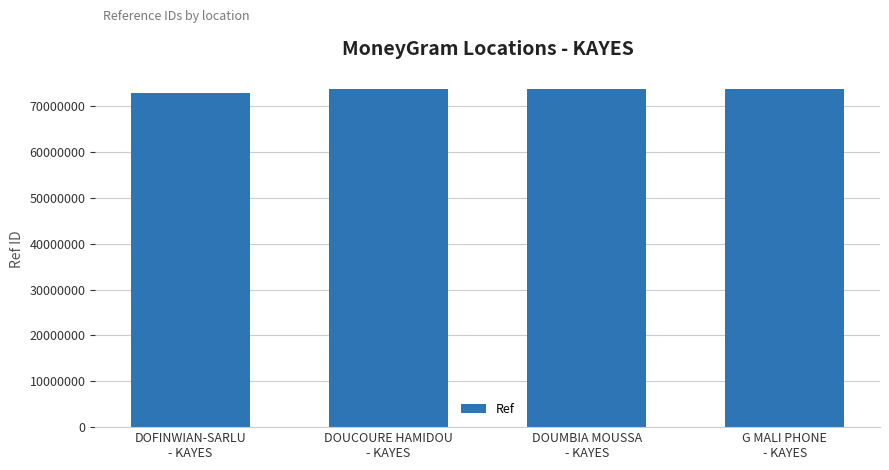

What position from the right is DOUMBIA MOUSSA
- KAYES?

2